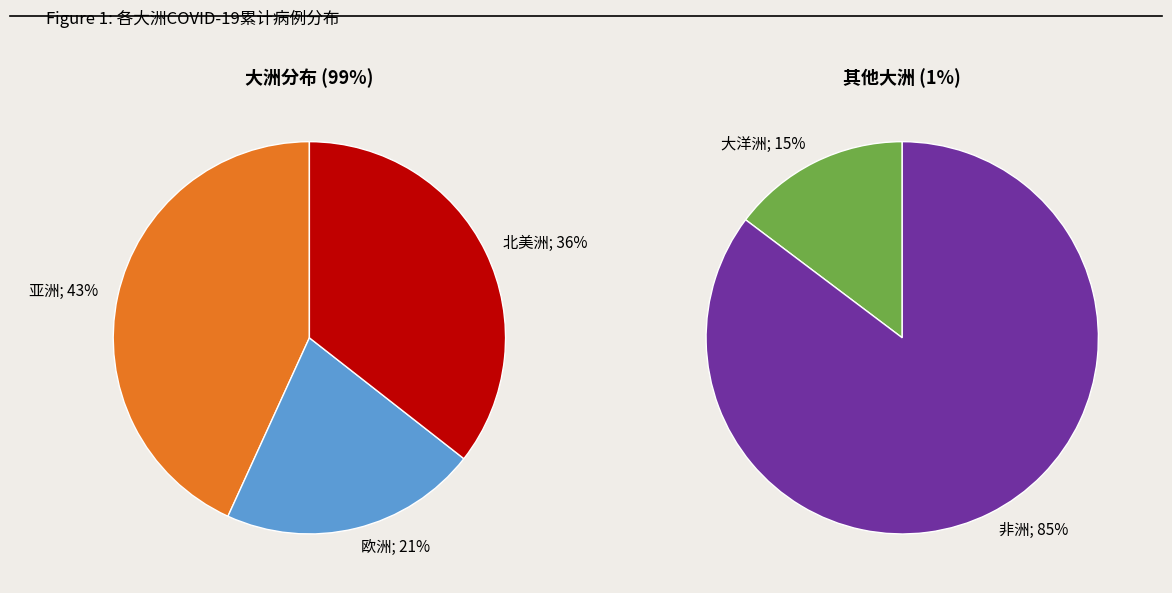

Count the number of slices in the pie.

5